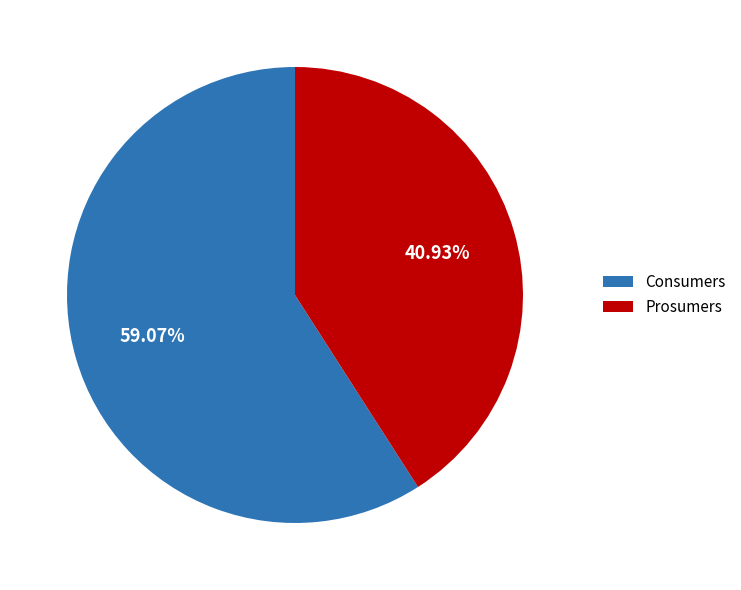

To the nearest percent, what is the combined percentage of Consumers and Prosumers?

100%